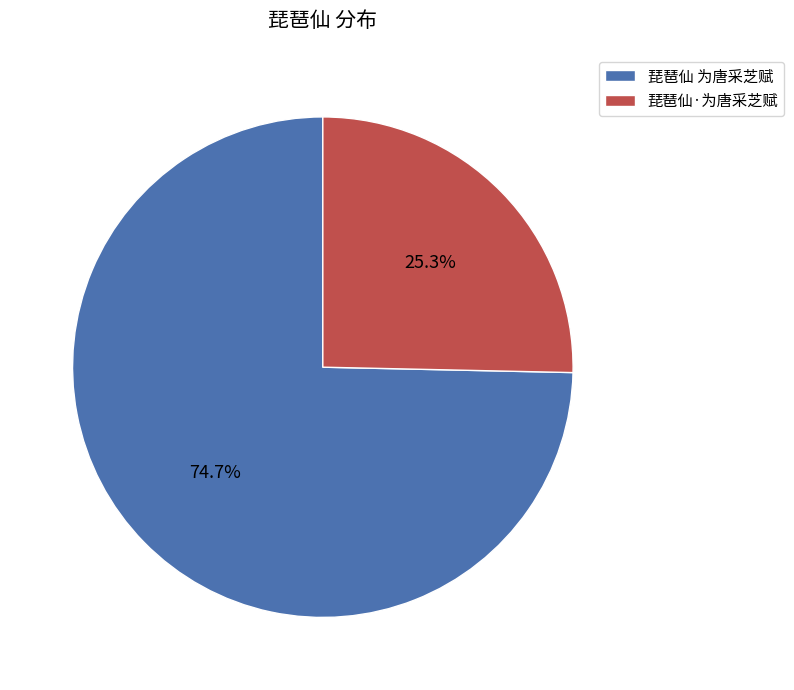

The 琵琶仙·为唐采芝赋 slice represents 25% of the pie. True or false?

True